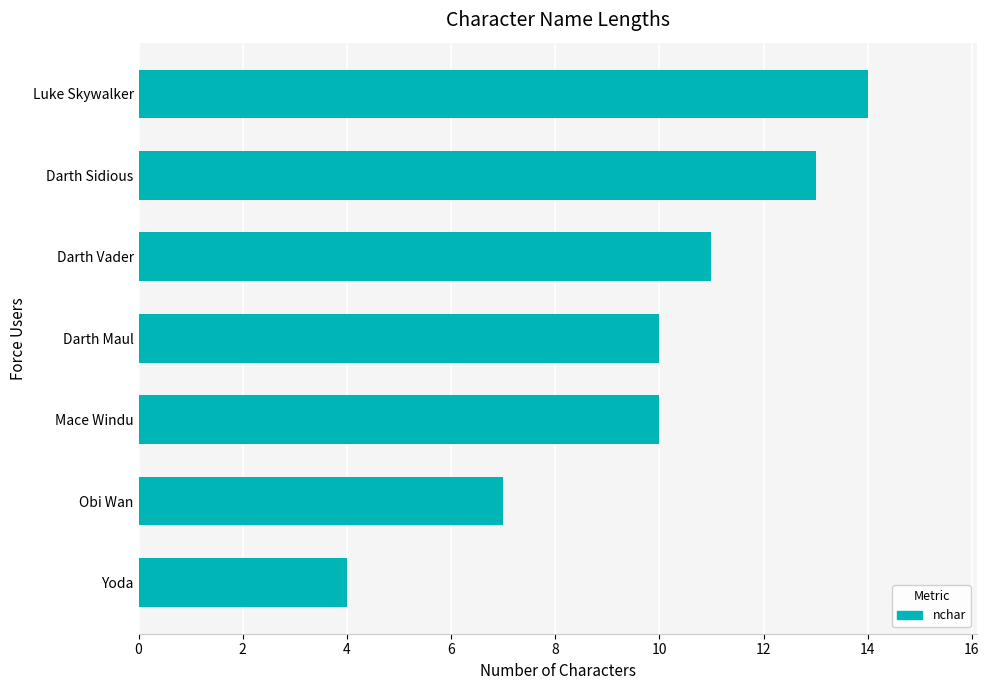

Between Mace Windu and Darth Sidious, which is larger?

Darth Sidious